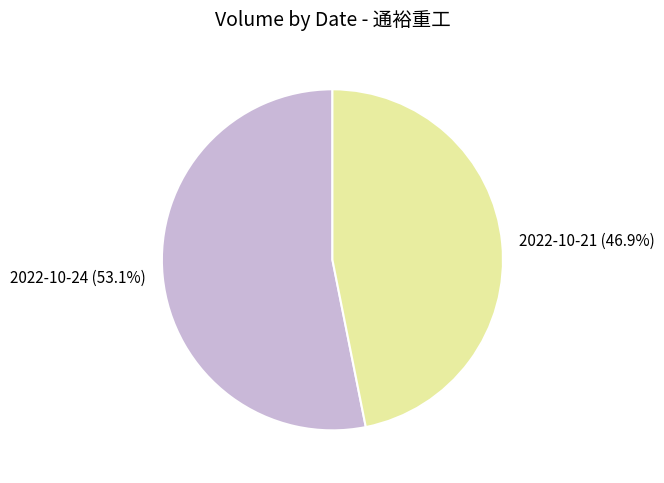

Count the number of slices in the pie.

2